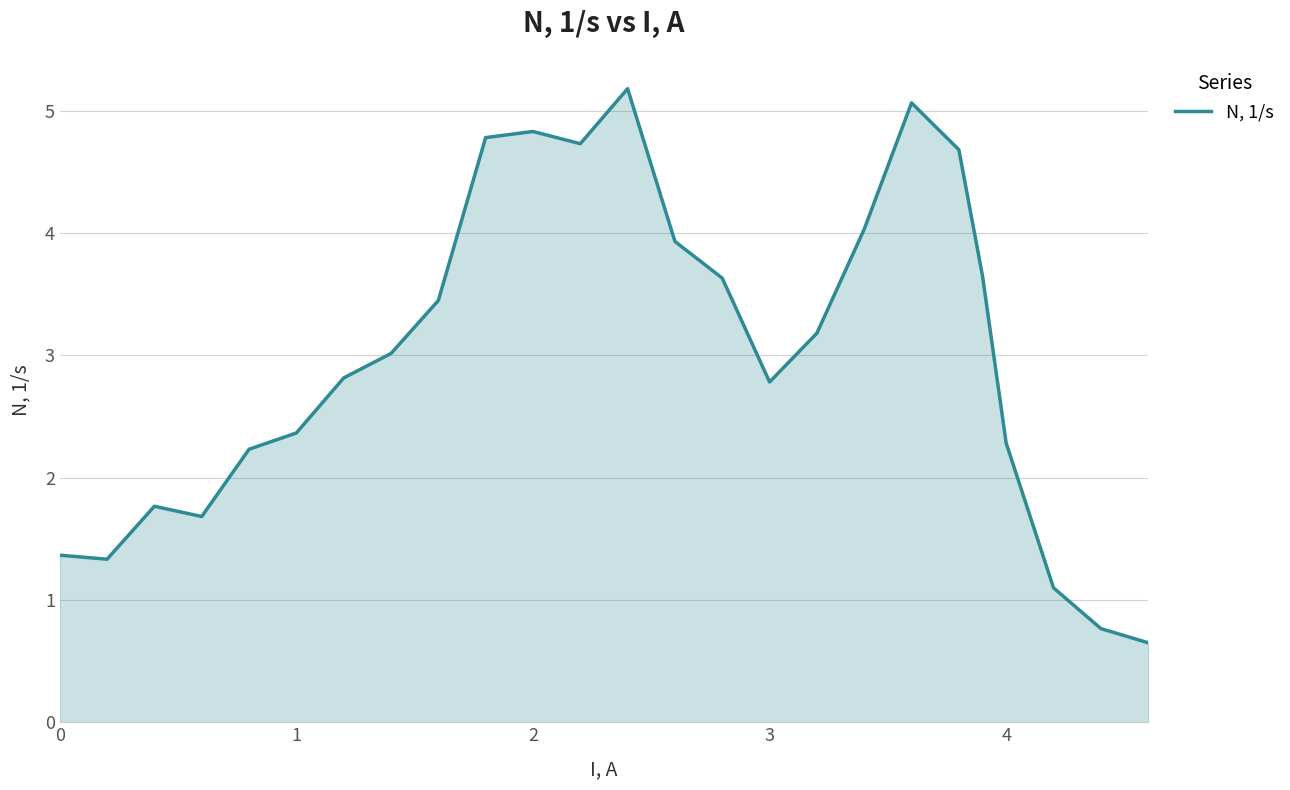

What is the difference between the maximum and minimum values?

4.5